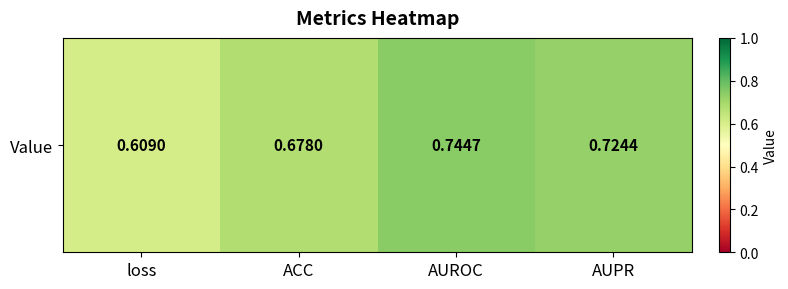

What value does the data have at loss?

0.6